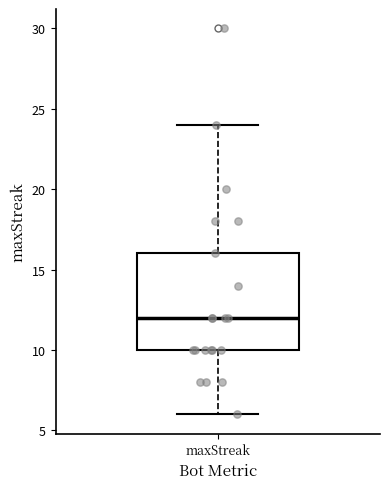

Where does the median line of the box for maxStreak sit on the y-axis? The values are not printed on the chart, so give them approximately, as read against the axis.

12